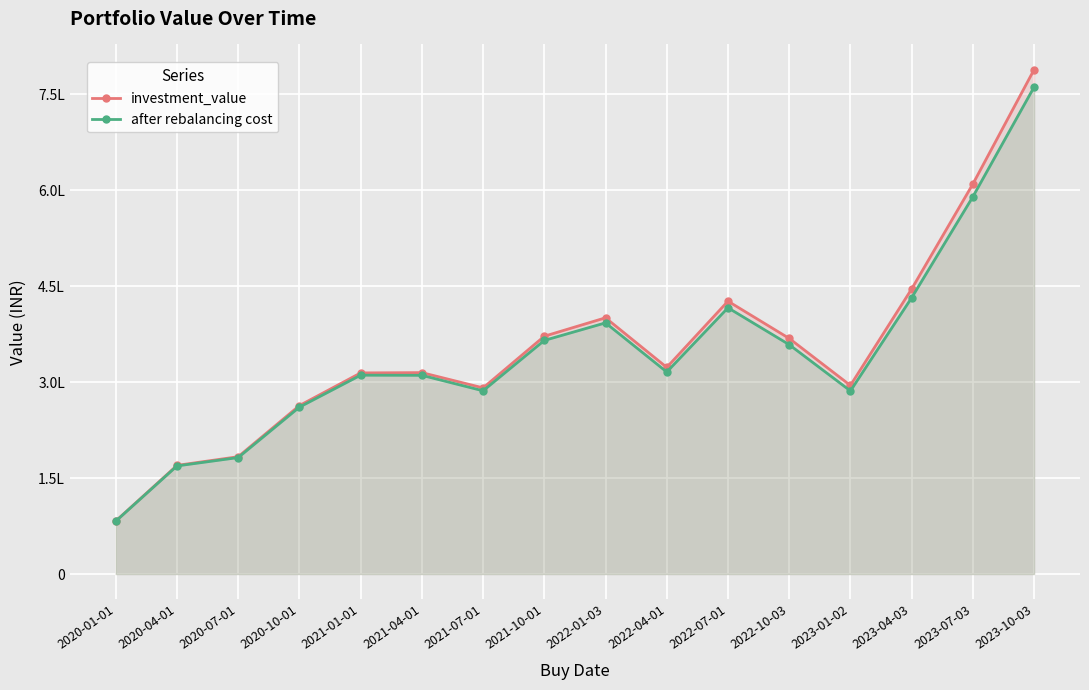

Does the chart display data point markers on the line(s)?

Yes